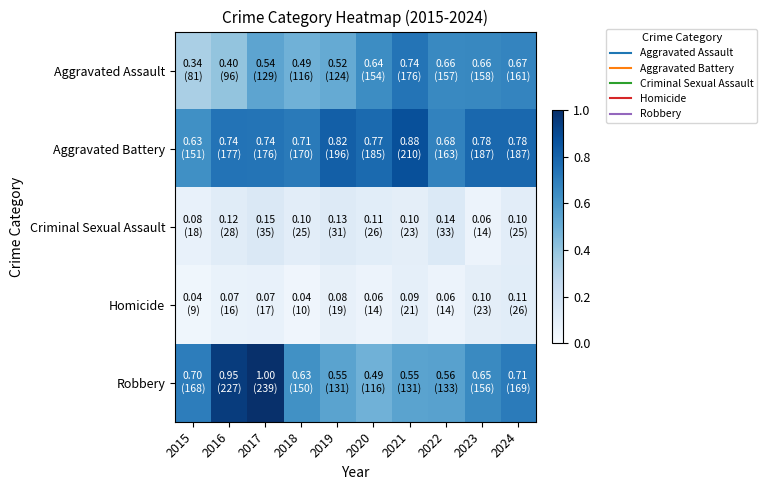

At how many categories does at least one series exceed 0?

10